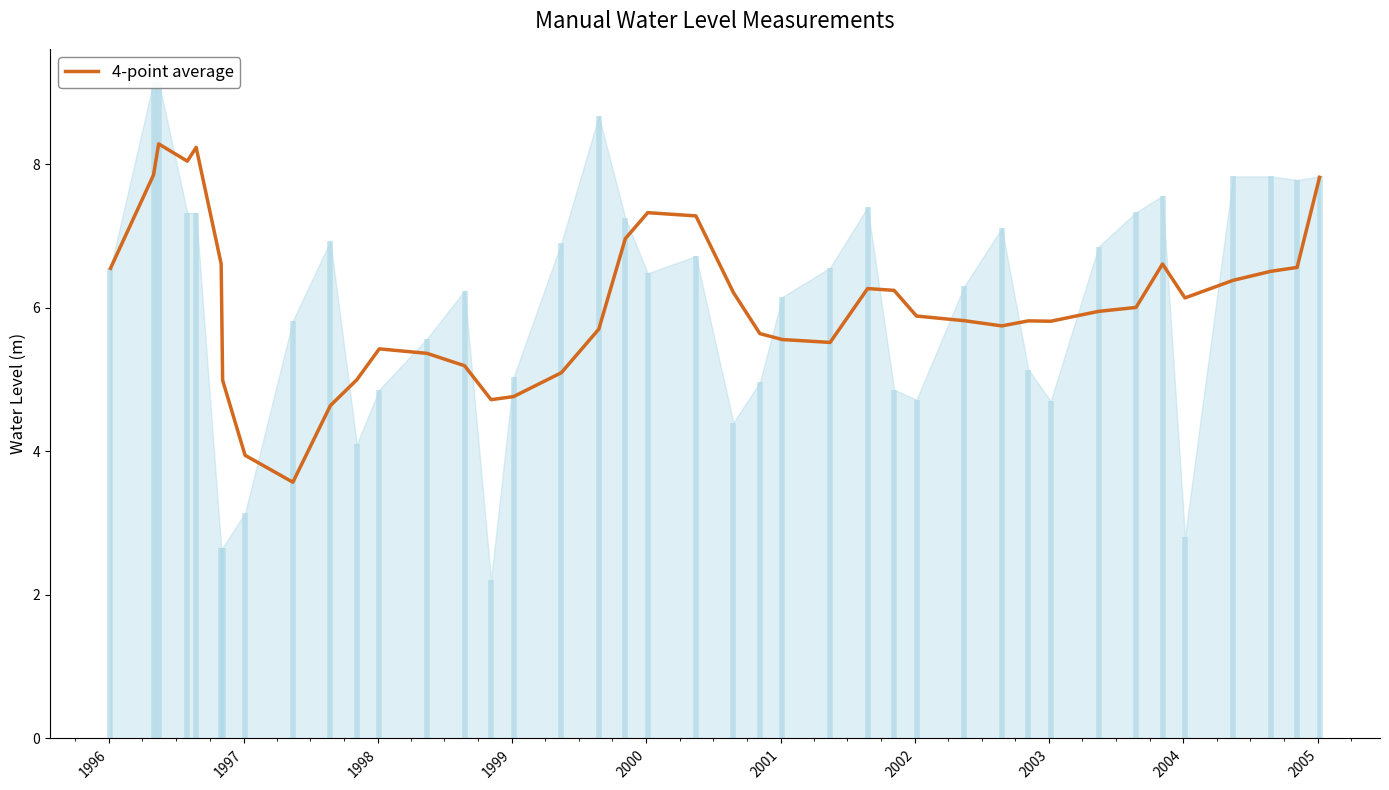

What is the minimum value for 4-point average?

3.6